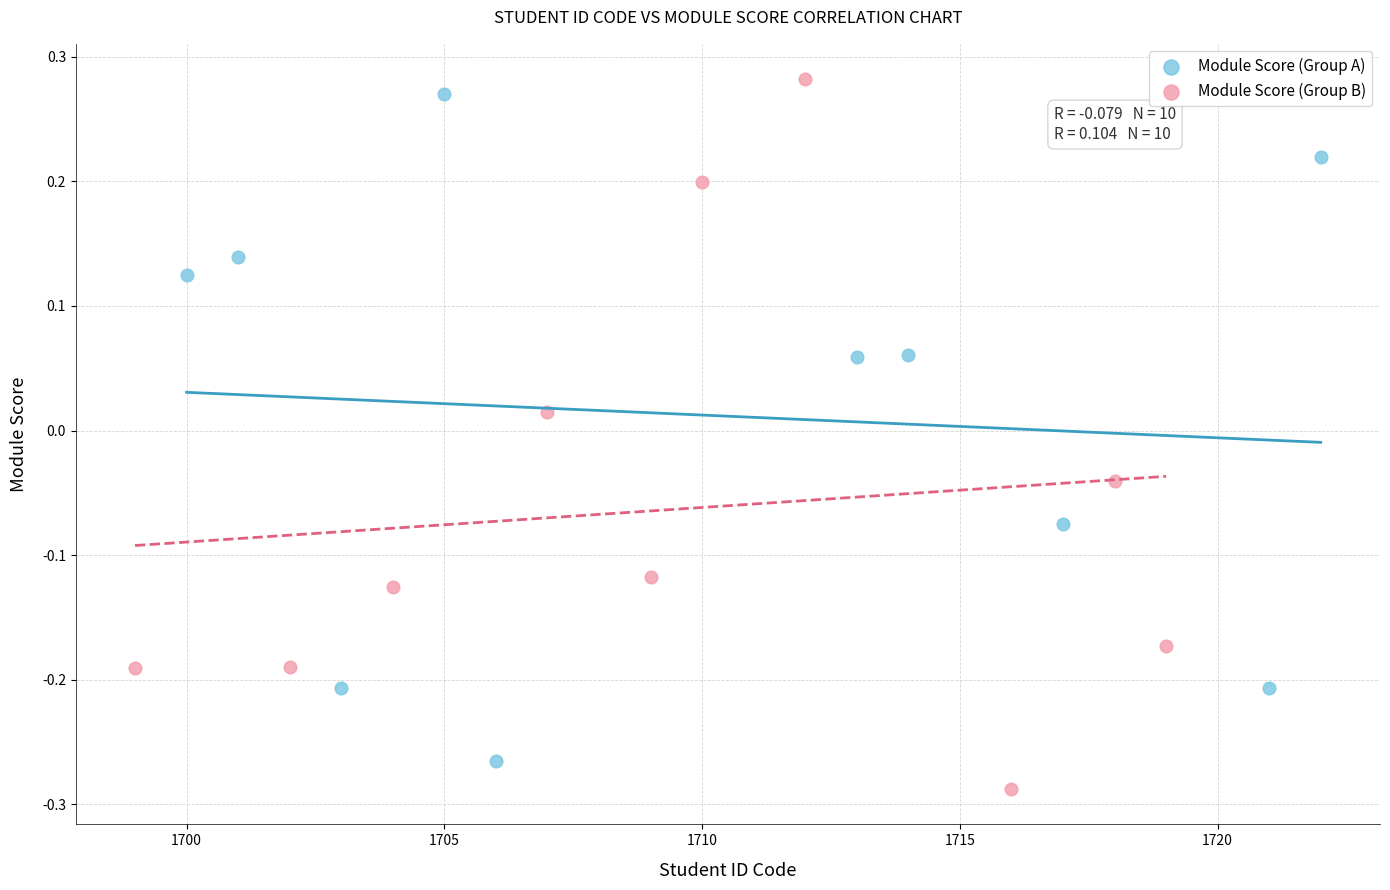

Which series contains the lowest Y value?

Module Score (Group B)